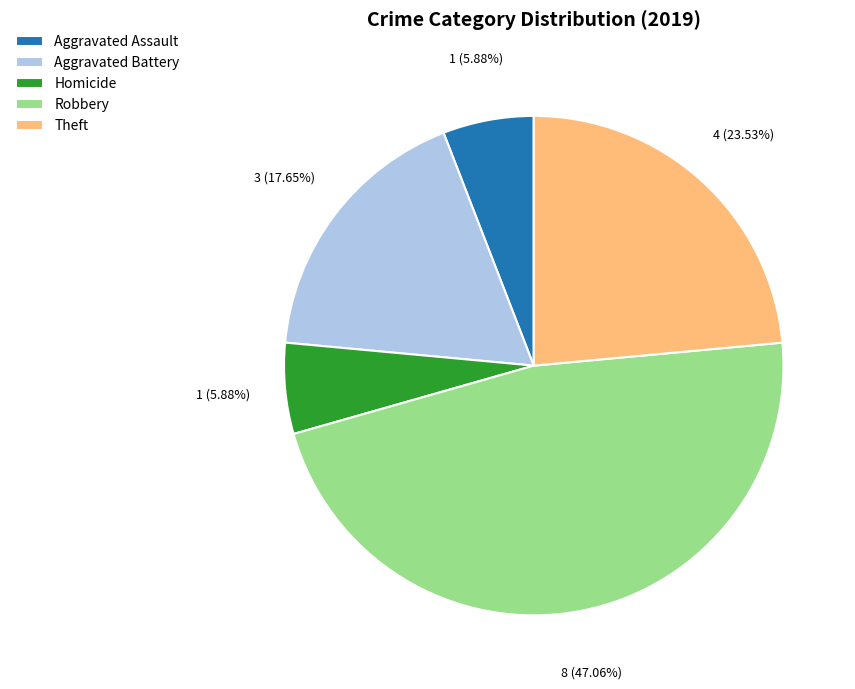

How many segments does this pie chart have?

5